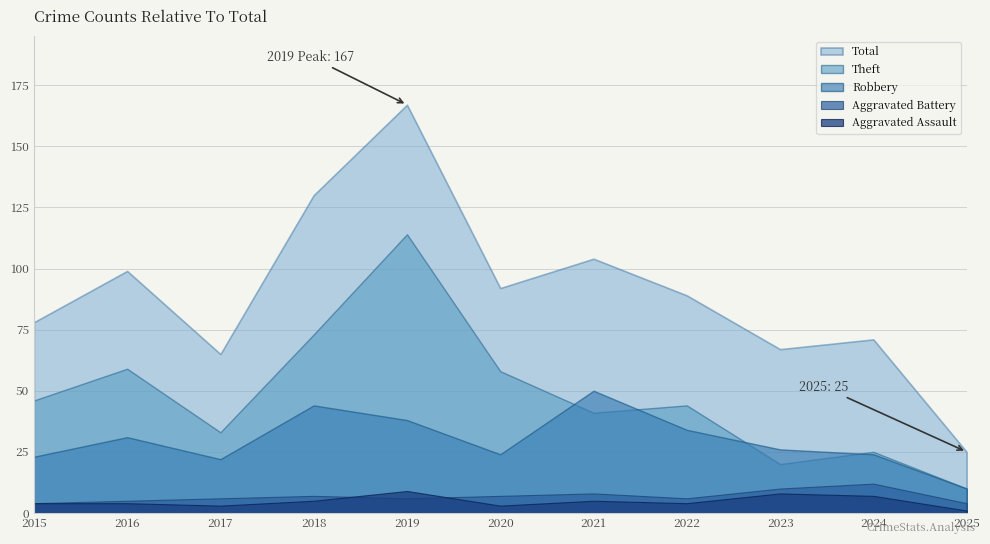

Reading left to right, what are all the values shown in this chart?

Aggravated Assault: 2015=4	2016=4	2017=3	2018=5	2019=9	2020=3	2021=5	2022=4	2023=8	2024=7	2025=1
Aggravated Battery: 2015=4	2016=5	2017=6	2018=7	2019=6	2020=7	2021=8	2022=6	2023=10	2024=12	2025=4
Robbery: 2015=23	2016=31	2017=22	2018=44	2019=38	2020=24	2021=50	2022=34	2023=26	2024=24	2025=10
Theft: 2015=46	2016=59	2017=33	2018=73	2019=114	2020=58	2021=41	2022=44	2023=20	2024=25	2025=10
Total: 2015=78	2016=99	2017=65	2018=130	2019=167	2020=92	2021=104	2022=89	2023=67	2024=71	2025=25